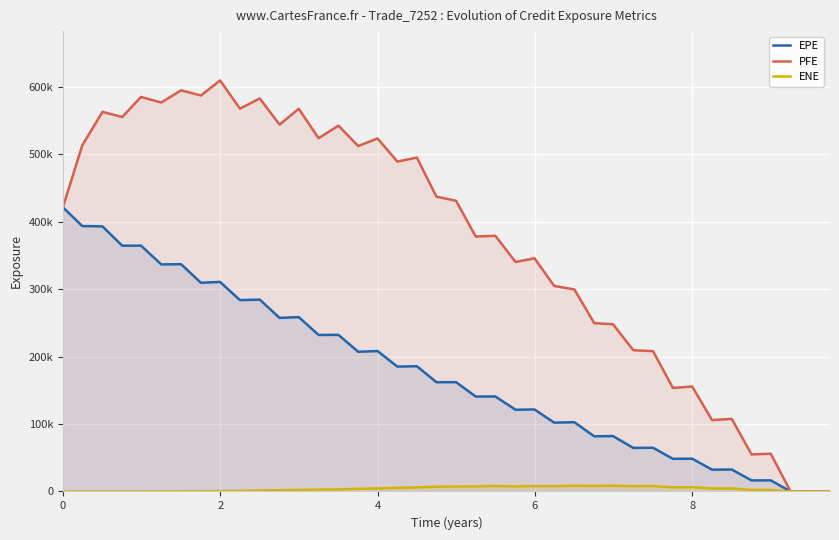

Rank the series by their average value, from lowest to highest.

ENE, EPE, PFE